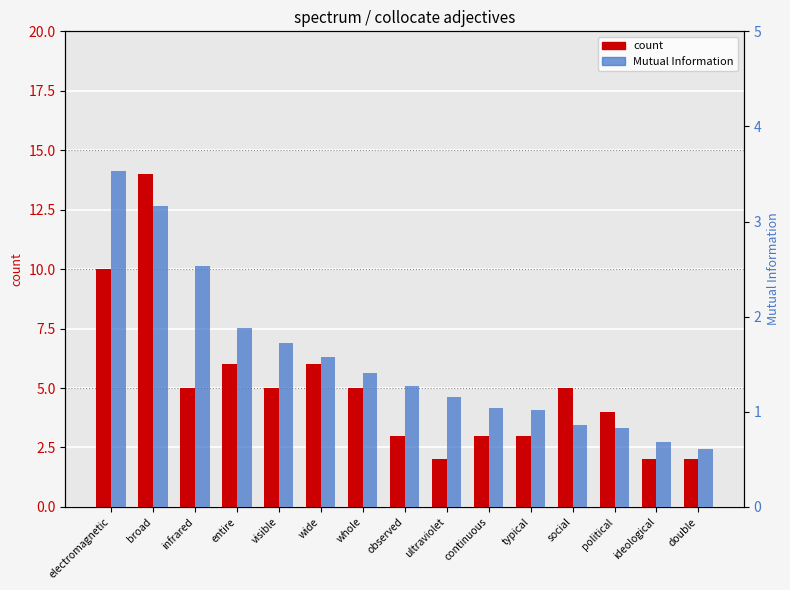

How many bars are there in total?

30